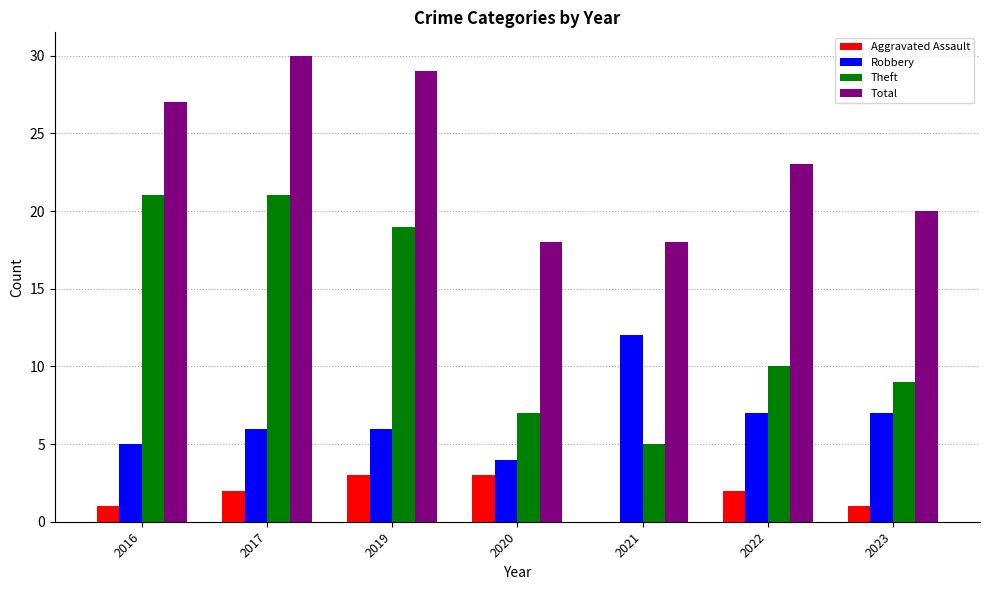

Between 2022 and 2023, which series saw the biggest shift?

Total